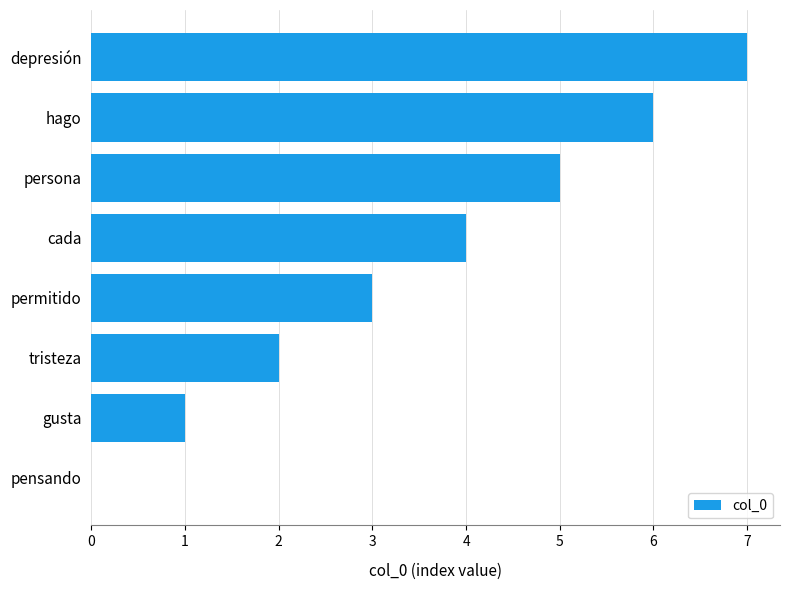

How many series are shown in this chart?

1